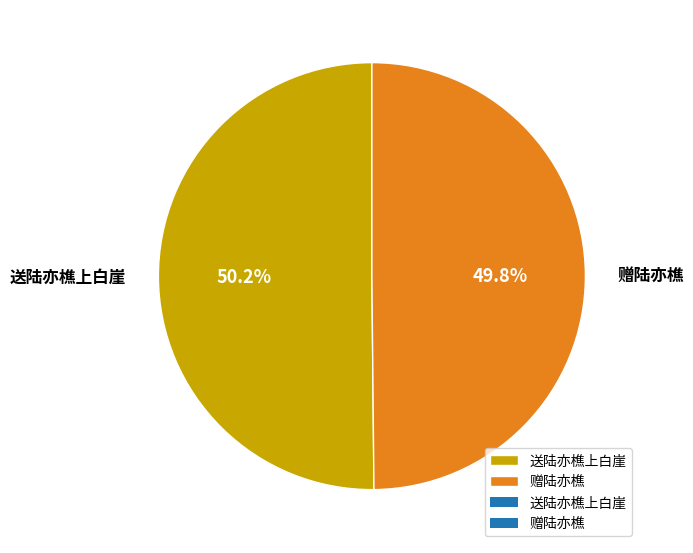

True or false: 送陆亦樵上白崖 accounts for 55% of the total.

False